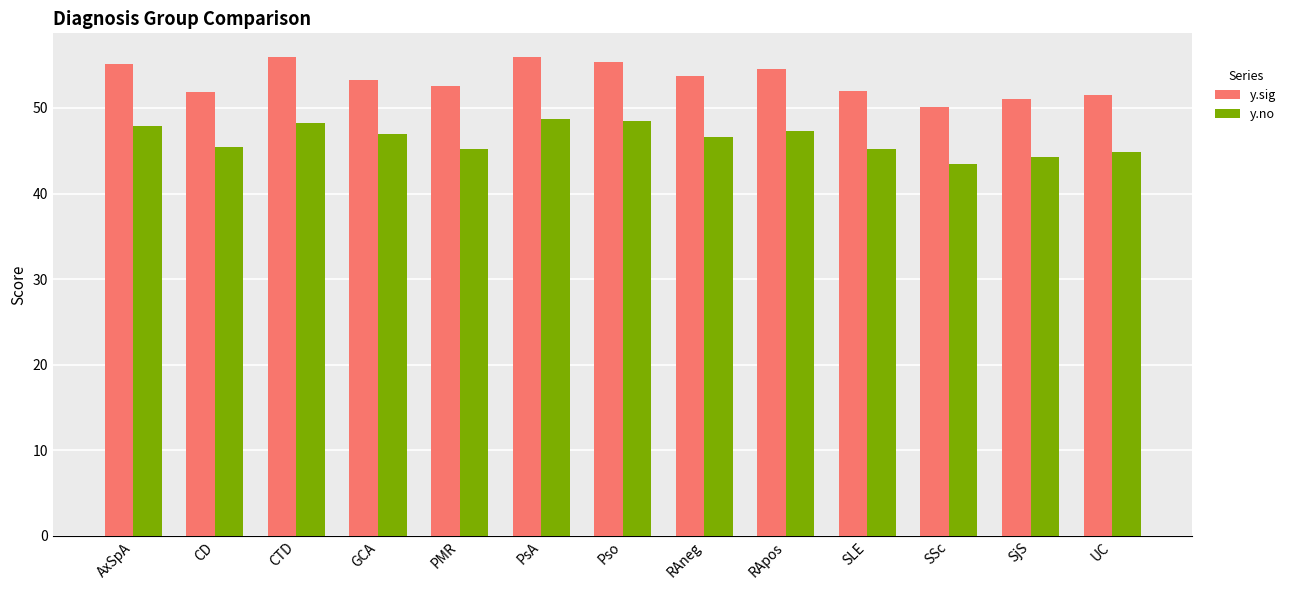

The y.no series shows 48.5 at Pso. True or false?

True